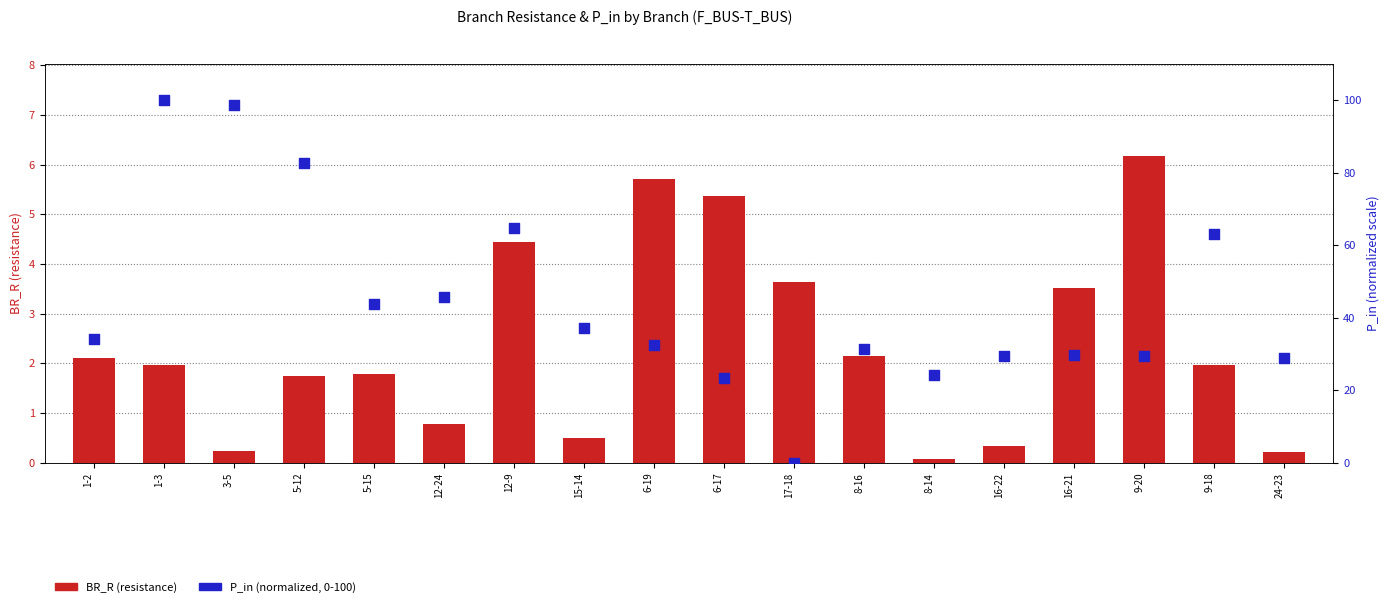

Which series has the largest total across all categories?

P_in (normalized)